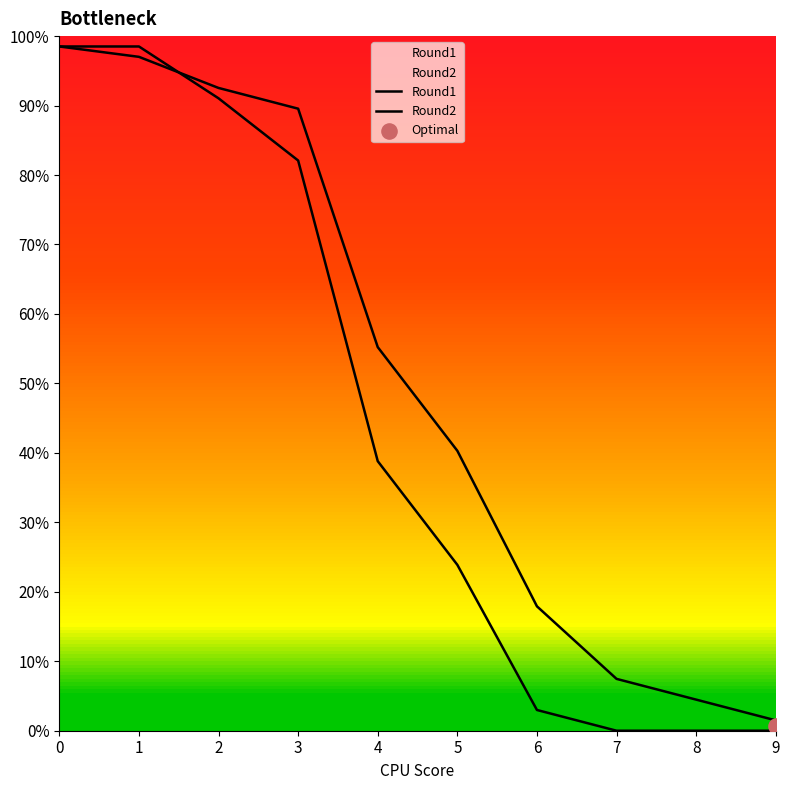

Which series has the largest Y range (max minus min)?

Round1